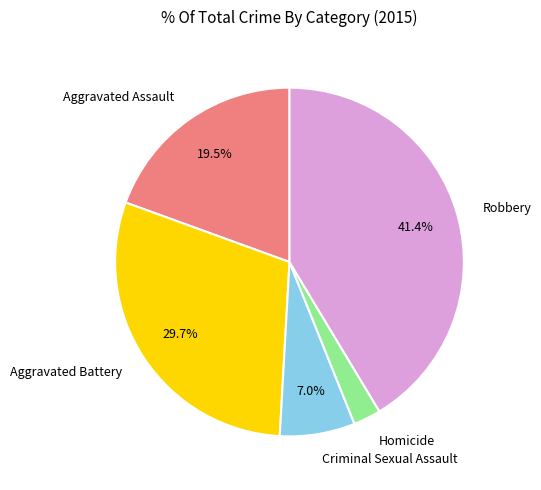

True or false: Robbery accounts for 50% of the total.

False